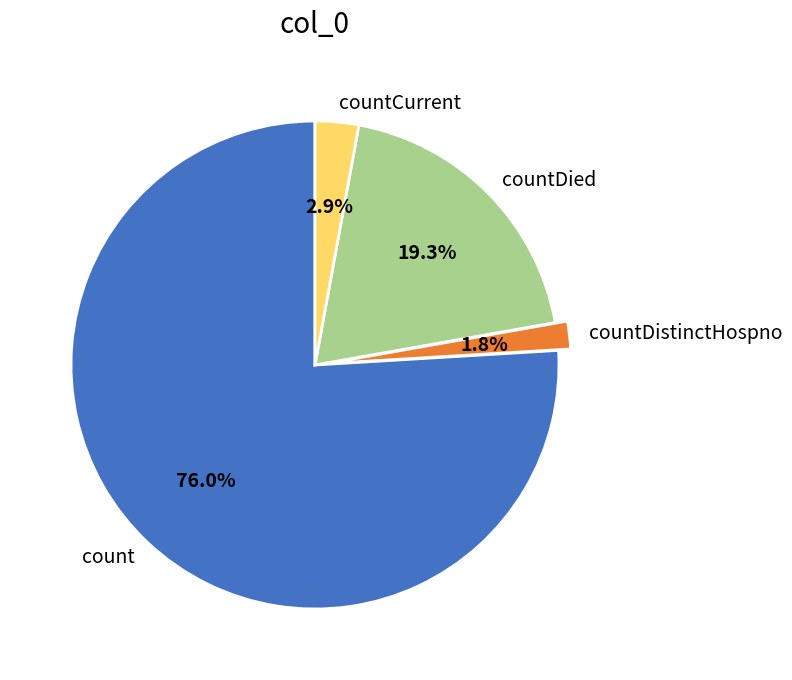

What portion of the pie excludes countDied?

80.7%